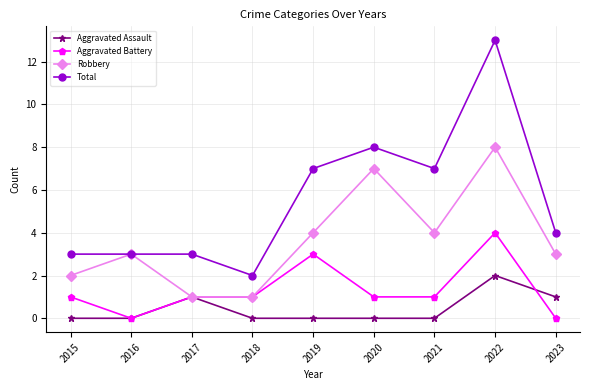

After their last crossing, which series has the higher values: Aggravated Assault or Aggravated Battery?

Aggravated Assault